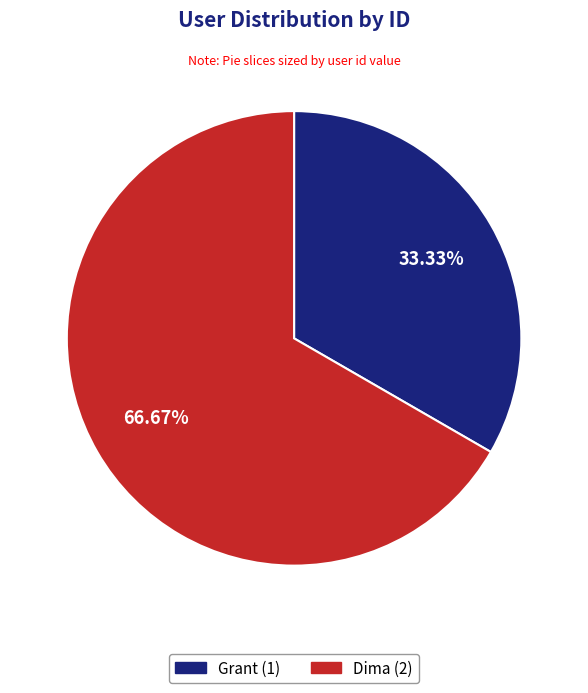

Which category accounts for the majority?

Dima